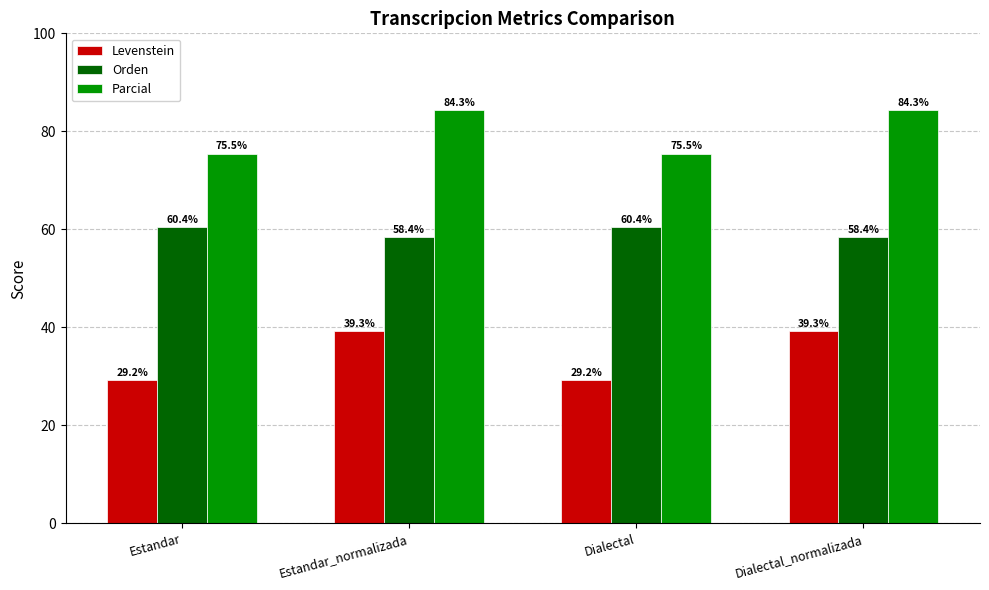

Reading right to left, transcribe all the data shown in this chart.

Levenstein: 39.3	29.2	39.3	29.2
Orden: 58.4	60.4	58.4	60.4
Parcial: 84.3	75.5	84.3	75.5